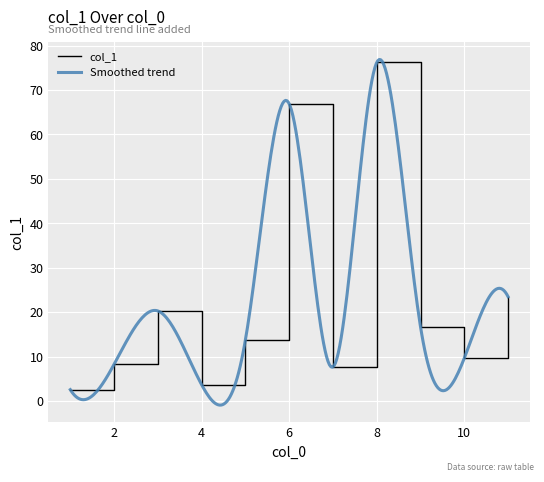

What is the change in value from 4 to 5?

+10.1